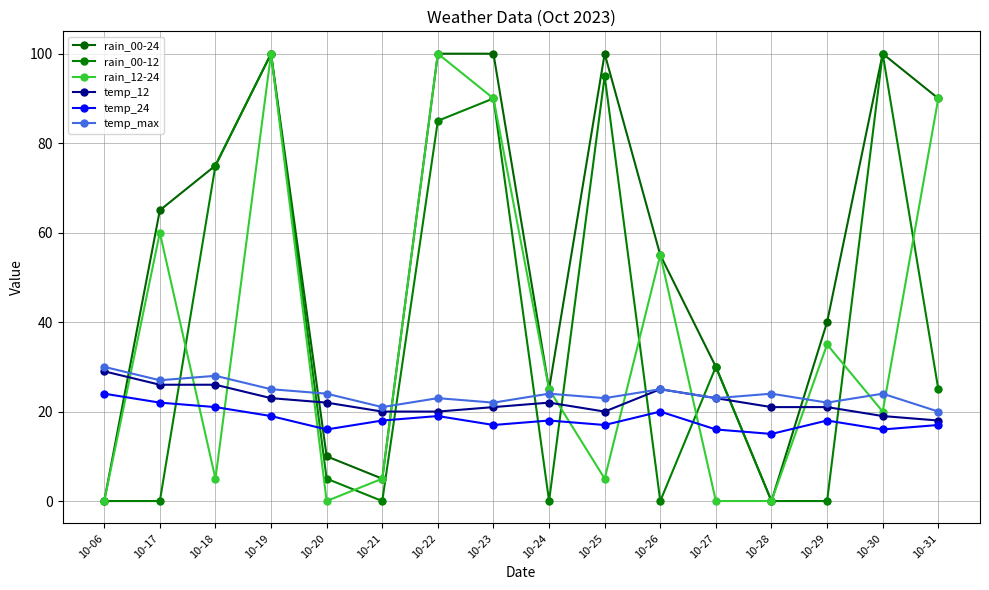

True or false: rain_00-24 and temp_12 intersect in this chart.

True